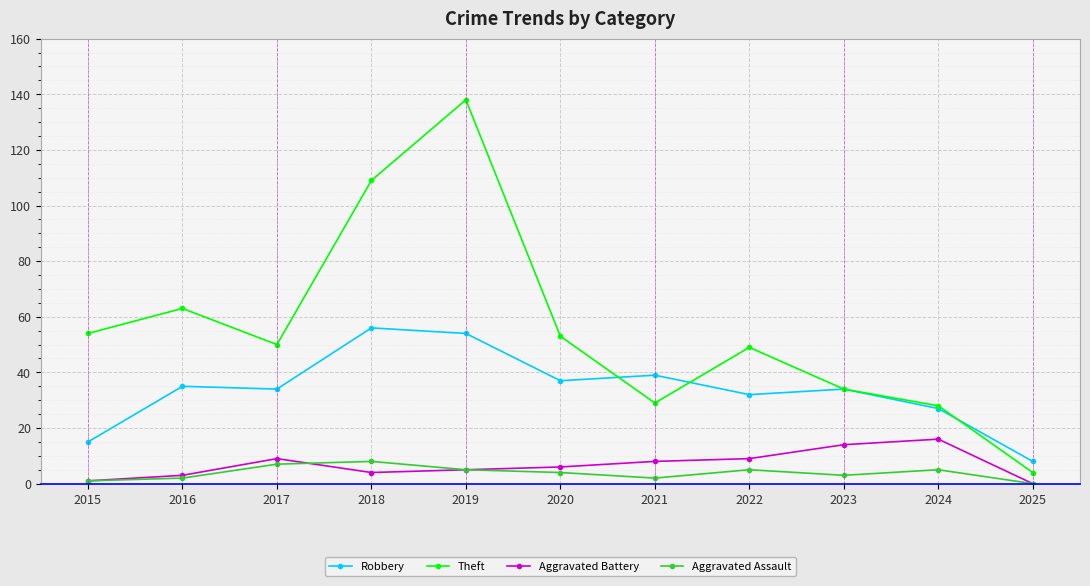

In Robbery, how many points are lower than both neighbors (excluding endpoints)?

3